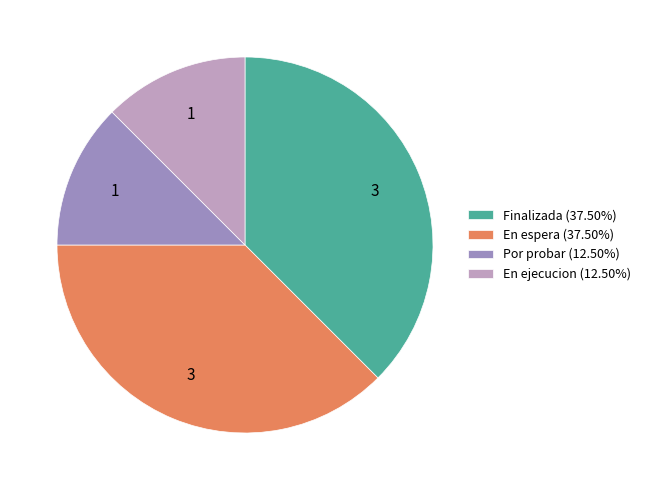

What is the ratio of the value at Por probar (12.50%) to the value at Finalizada (37.50%)?

0.3